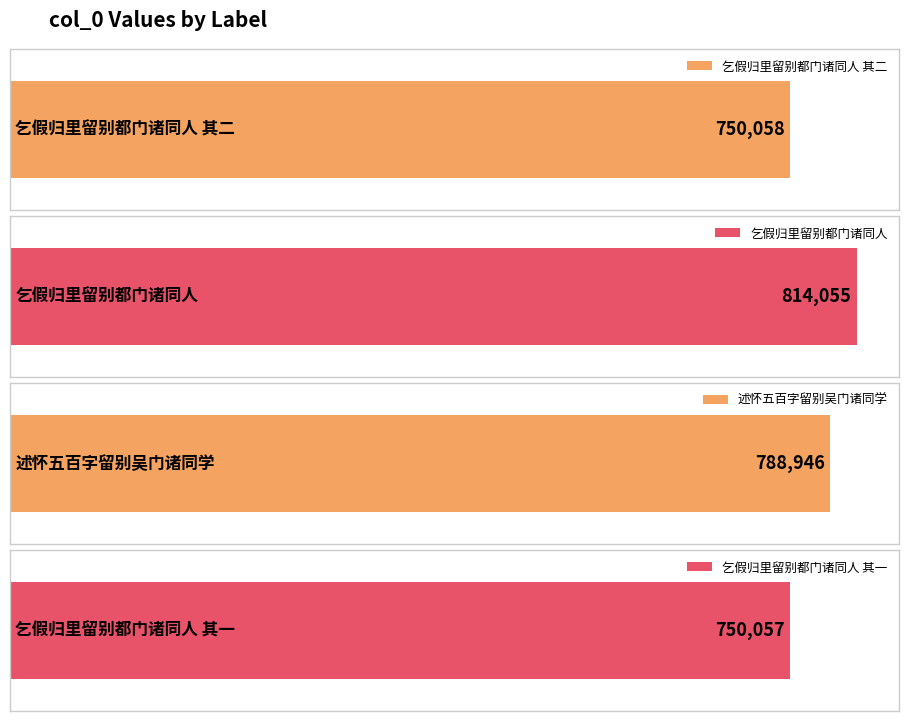

How many data points are above 788946?

1